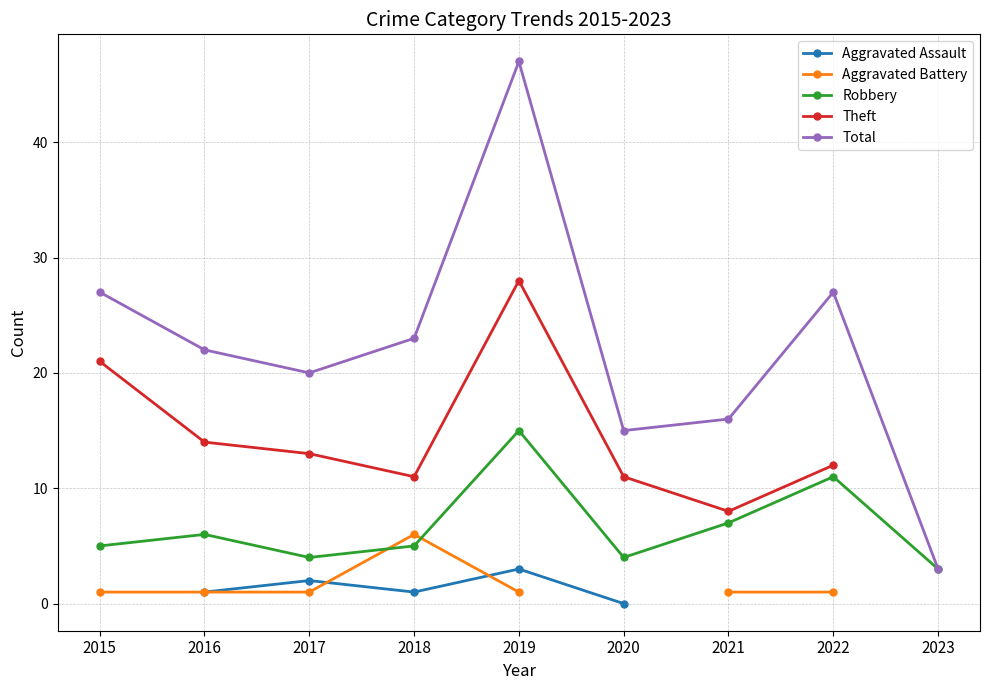

What is the difference between the maximum and minimum values in the Aggravated Battery series?

5.0